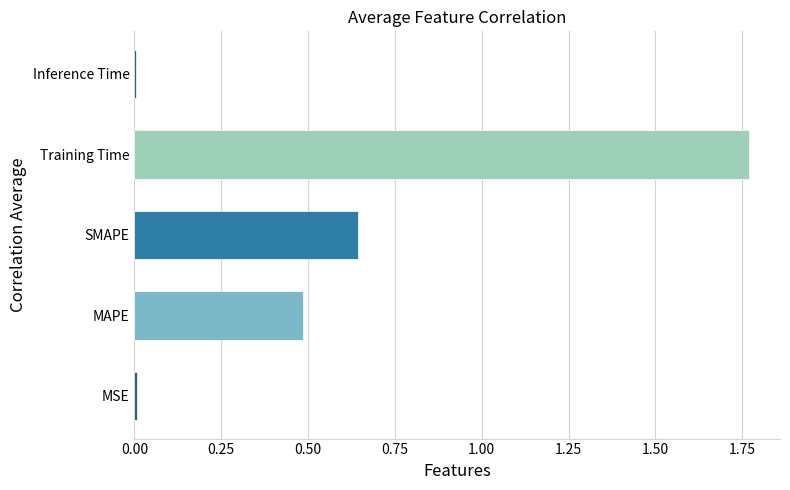

What is the change in value from SMAPE to Training Time?

+1.1